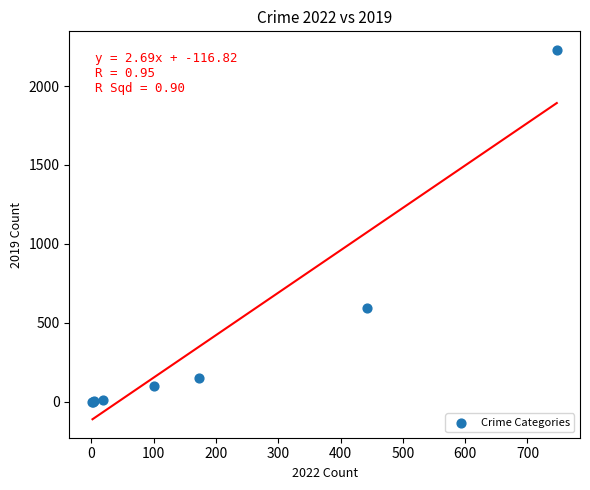

What Y value in the scatter plot is closest to 1115?

591